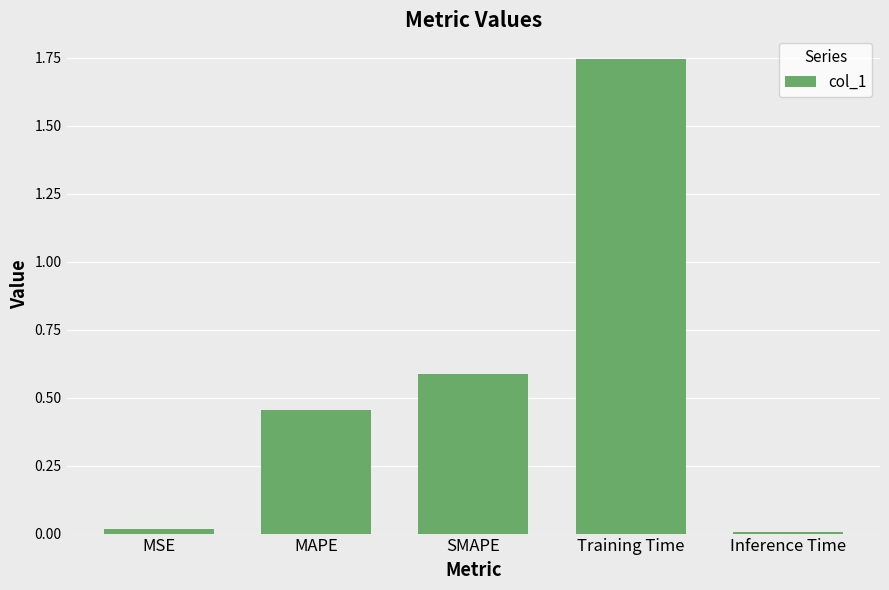

The chart shows a value of 0.1 at MAPE. True or false?

False